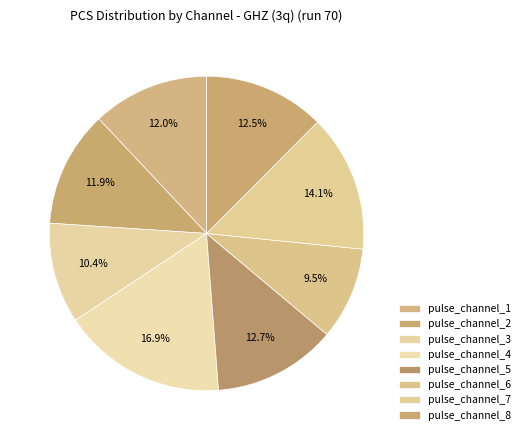

What portion of the pie excludes pulse_channel_4?

83.1%